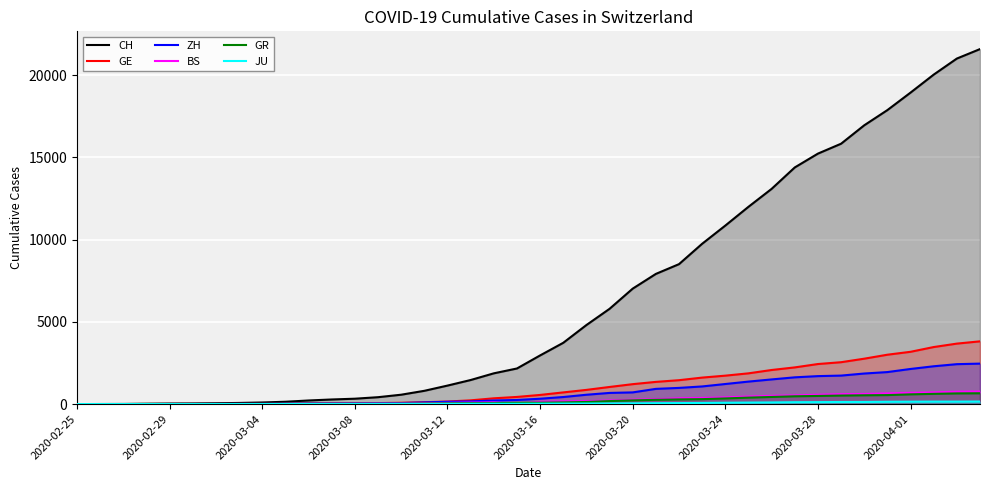

What is the spread (max minus min) of values at 2020-03-08?

322